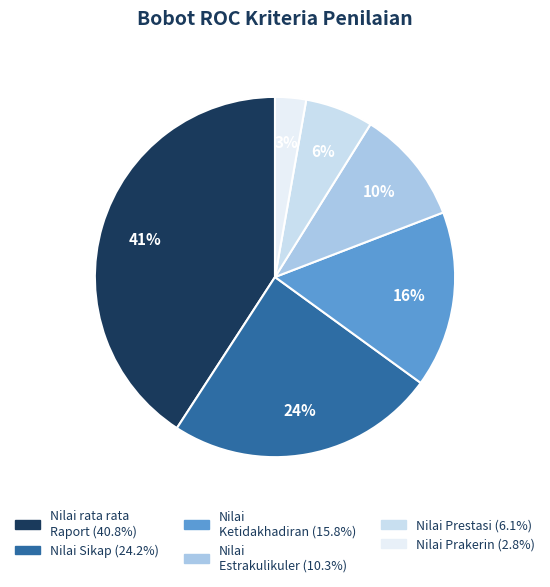

Combined, do Nilai Prestasi and Nilai rata rata Raport account for over 50%?

No